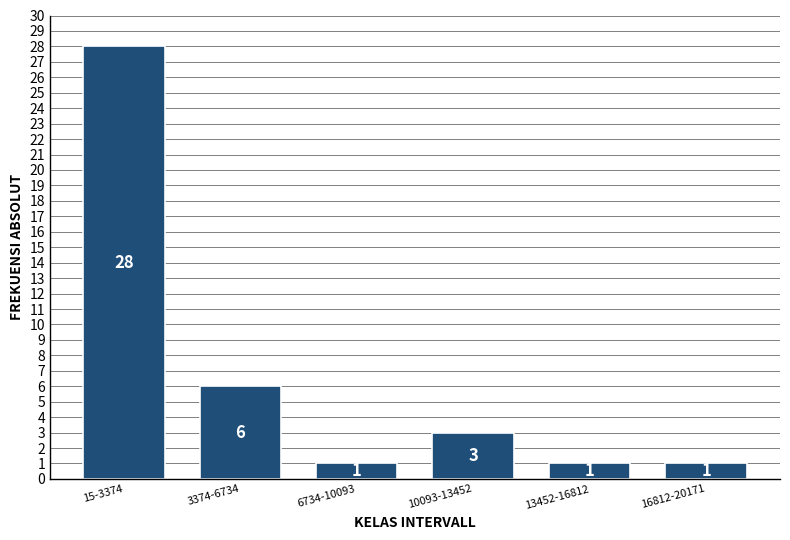

Reading left to right, what are all the values shown in this chart?

28	6	1	3	1	1